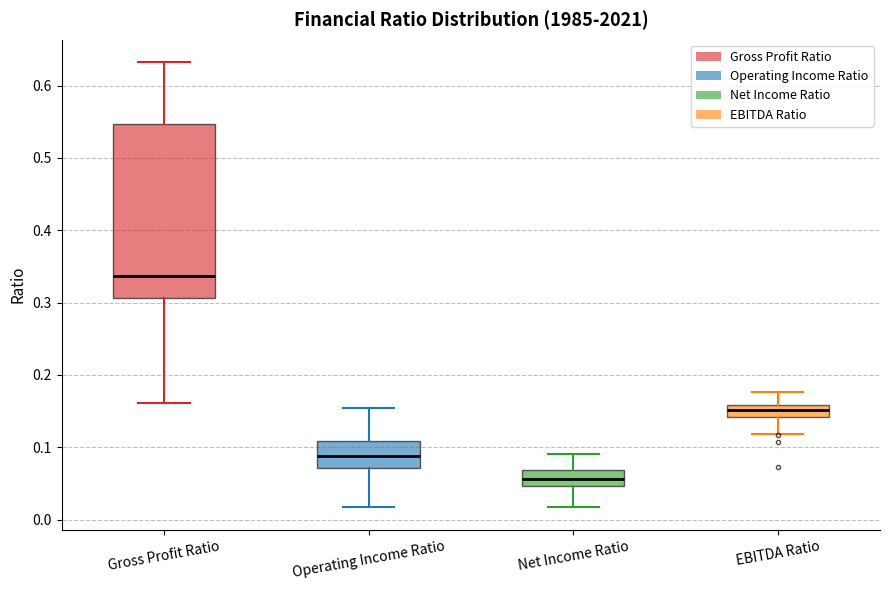

Where is the upper edge of the box for EBITDA Ratio on the y-axis? The values are not printed on the chart, so give them approximately, as read against the axis.

0.16